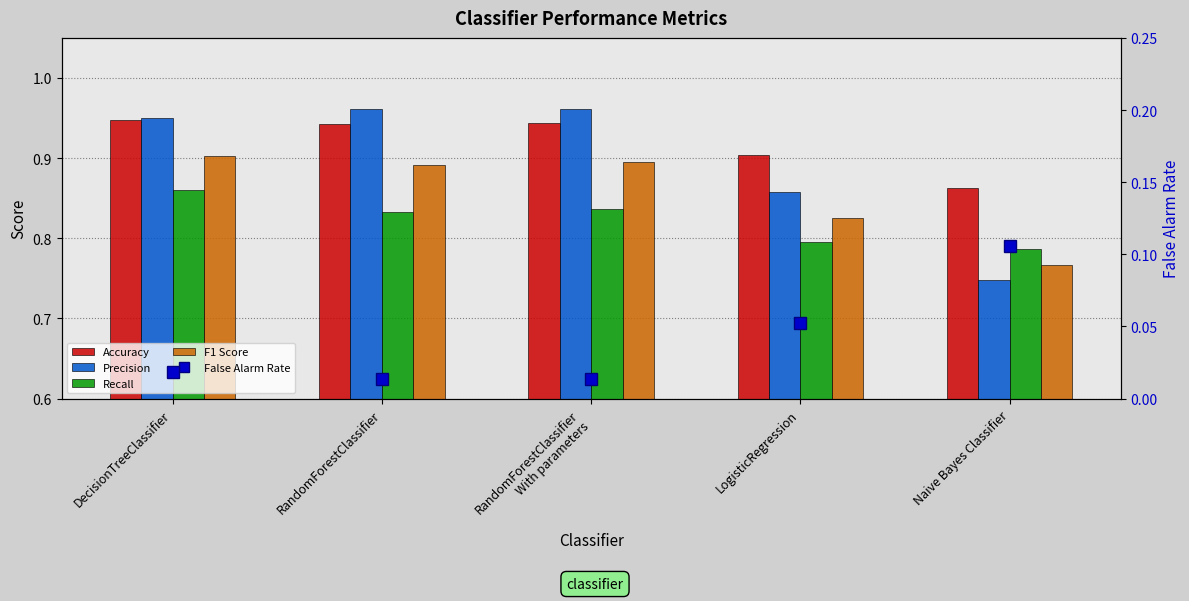

At which label is Precision closest to 0?

Naive Bayes Classifier